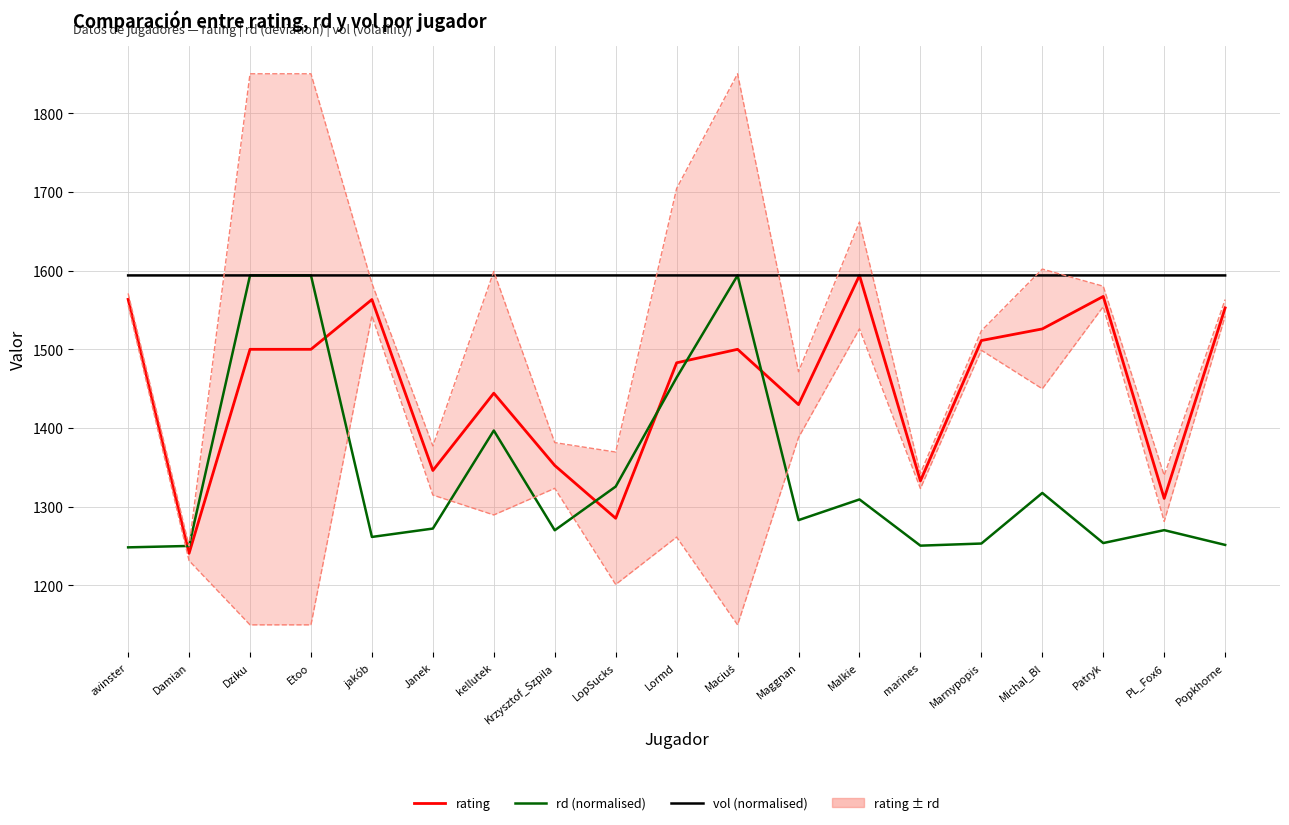

What is the lowest value of the rating series?

1240.8